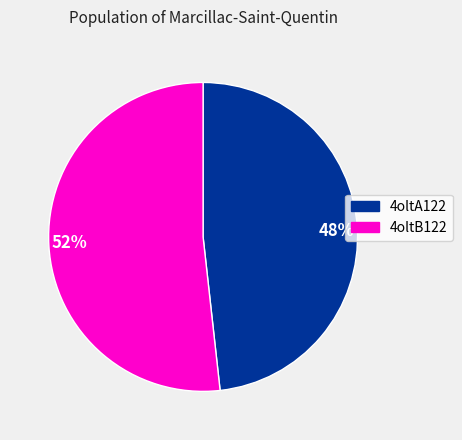

What is the ratio of the value at 52% to the value at 48%?

1.1